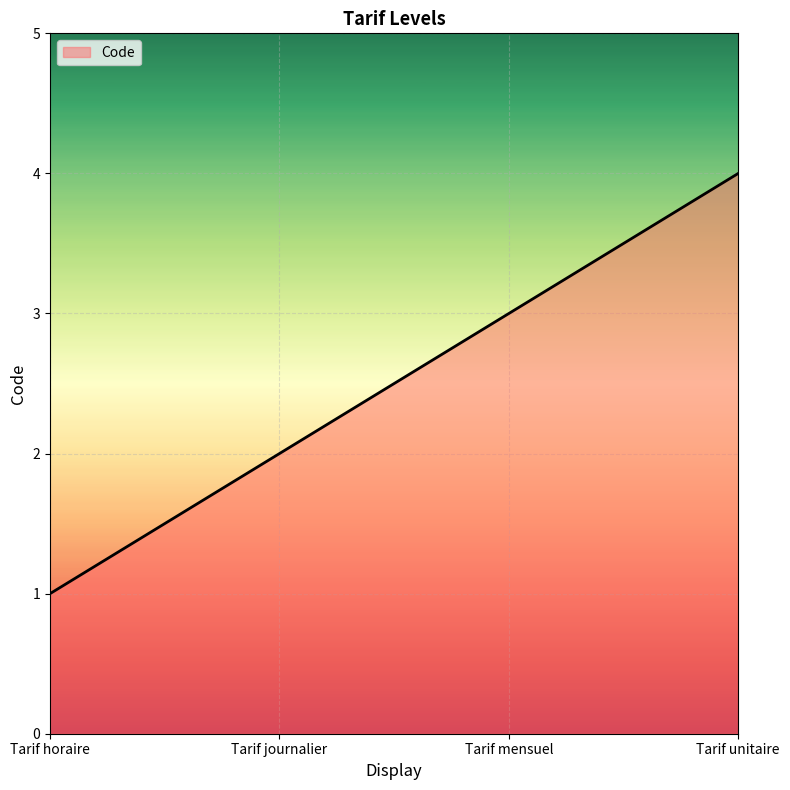

Between Tarif mensuel and Tarif unitaire, which is larger?

Tarif unitaire